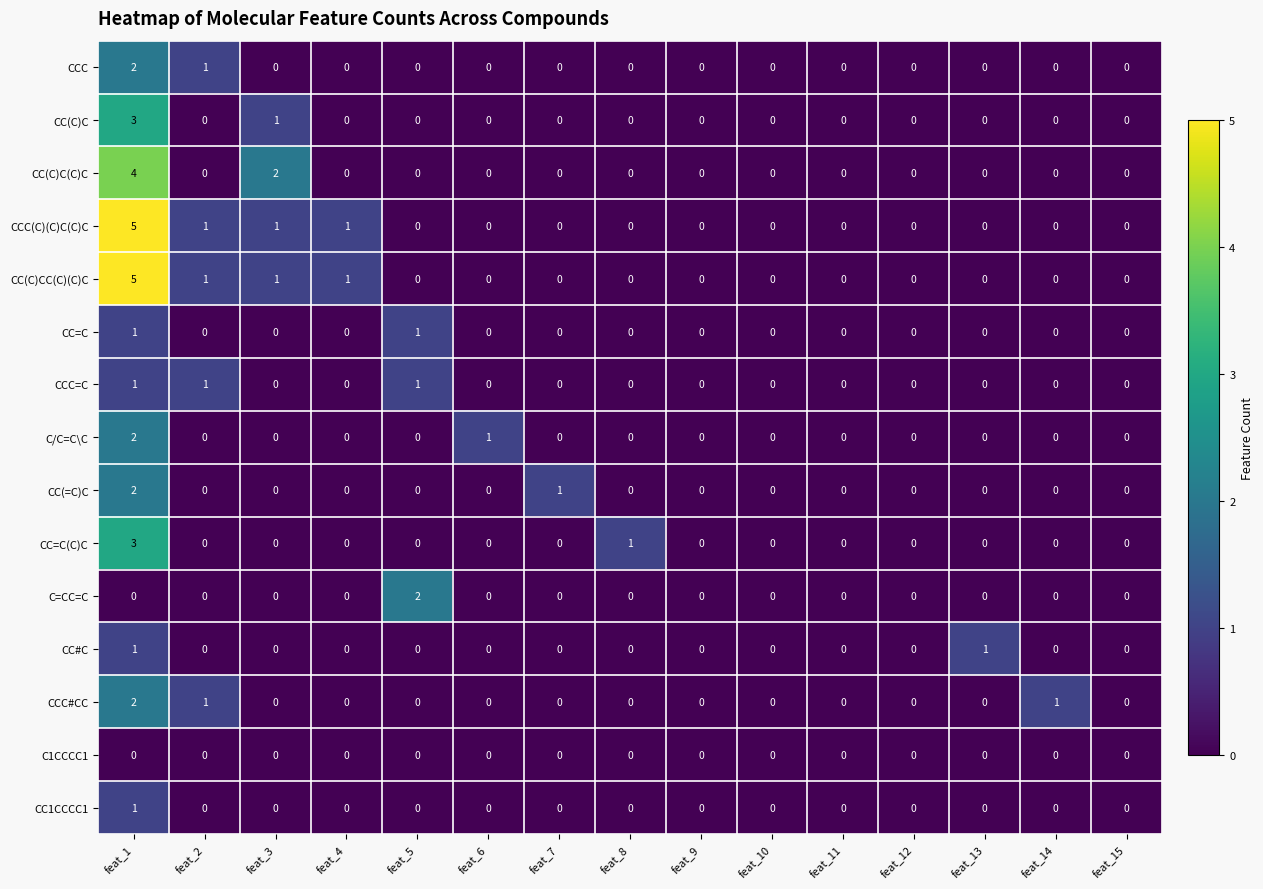

How many distinct data groups are displayed?

15